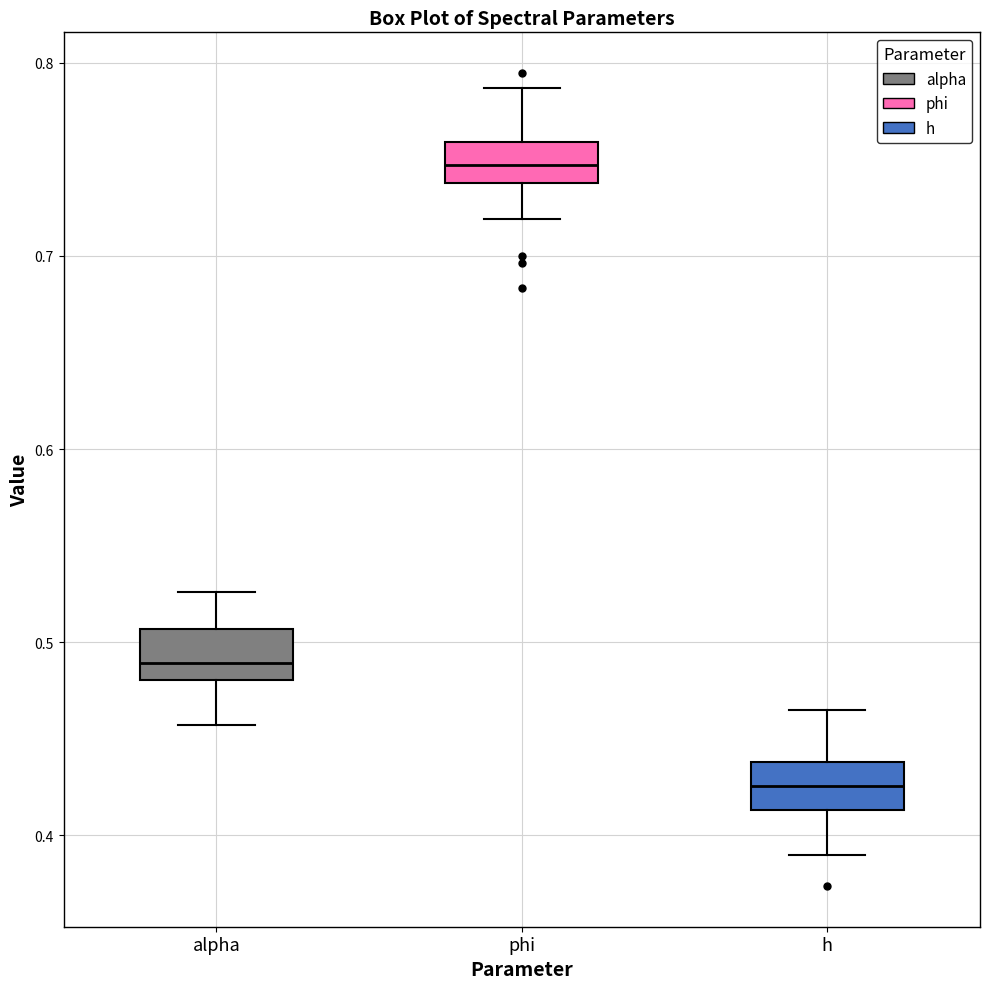

Reading left to right, read every box against the y-axis: the position of its median line, the range the box covers, and the ends of its whiskers. The values are not printed on the chart, so give them approximately, as read against the axis.

alpha: median 0.49, box 0.48 to 0.51, whiskers 0.46 to 0.53
phi: median 0.75, box 0.74 to 0.76, whiskers 0.72 to 0.79
h: median 0.43, box 0.41 to 0.44, whiskers 0.39 to 0.47